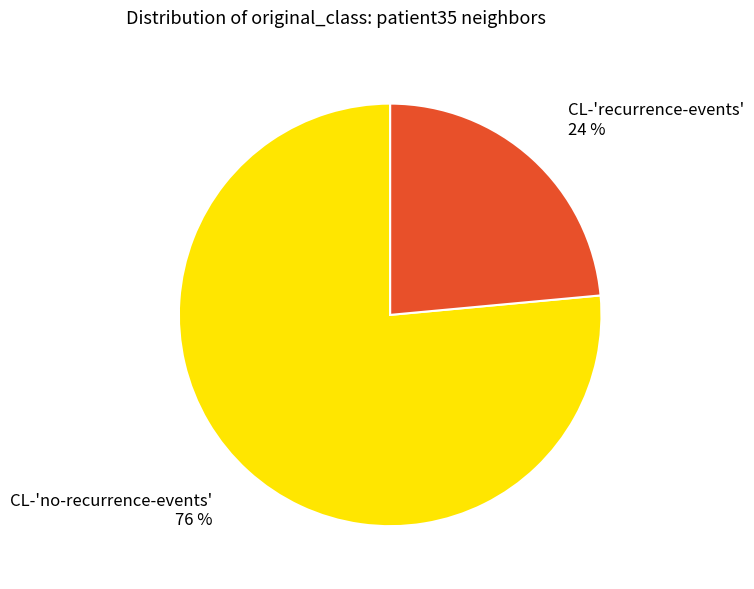

Between CL-'no-recurrence-events' and CL-'recurrence-events', which is larger?

CL-'no-recurrence-events'